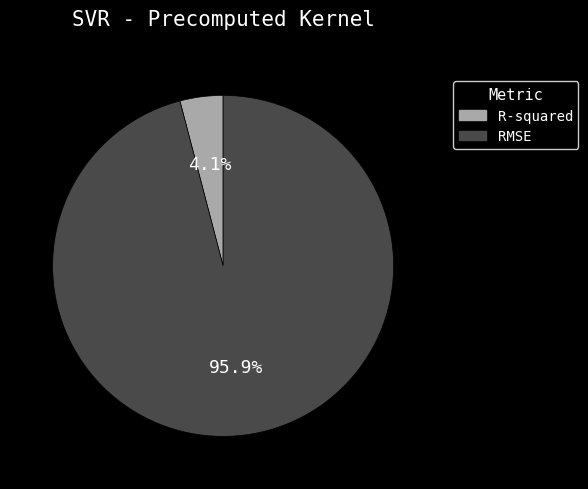

To the nearest percent, what portion does RMSE represent?

96%